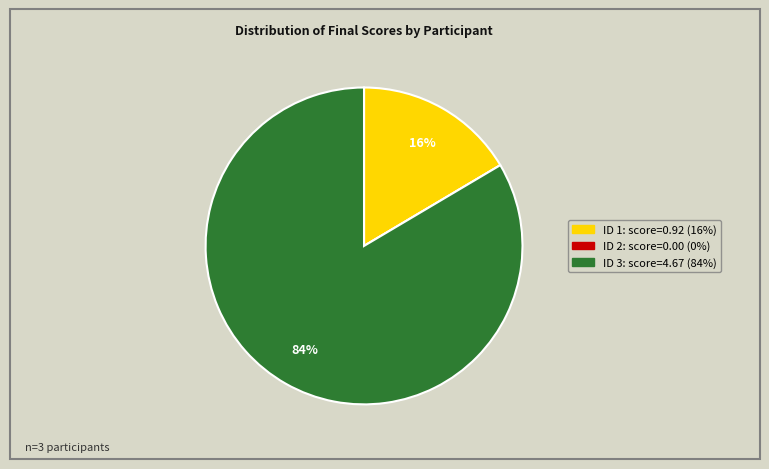

Which slice is the largest?

ID 3